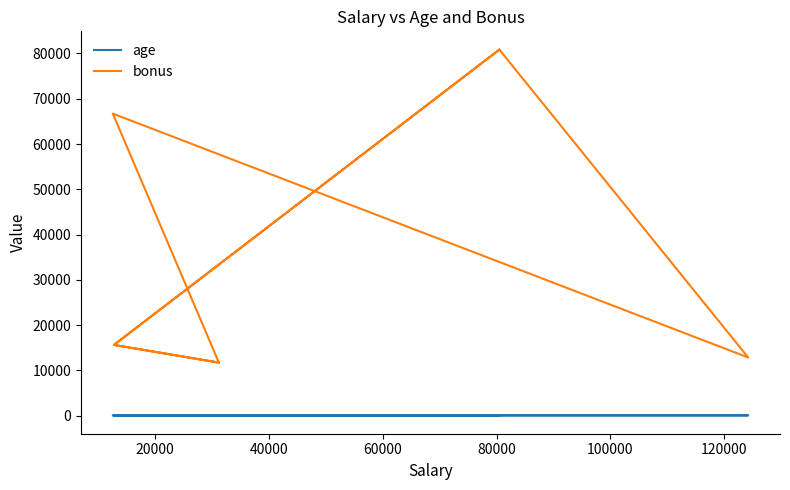

What are all the series names shown in the legend?

age, bonus